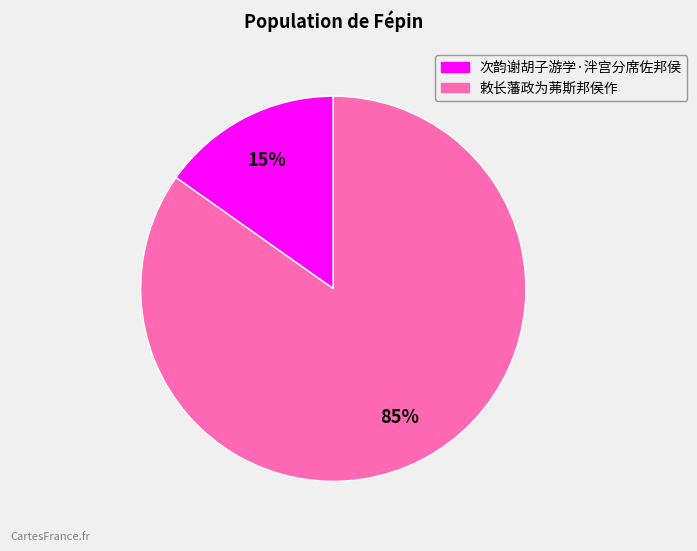

What is the majority slice?

敕长藩政为茀斯邦侯作